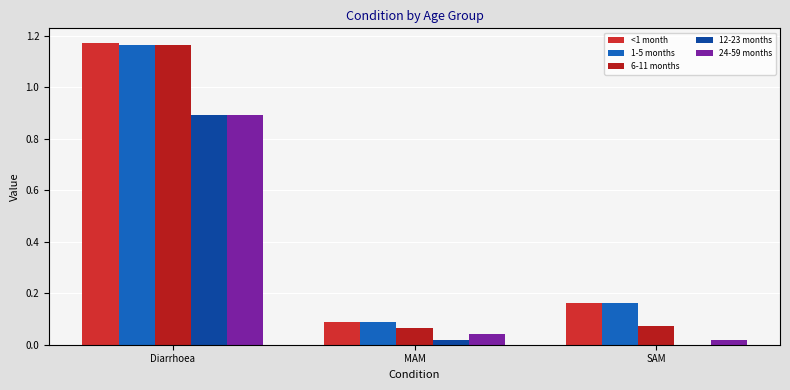

How many values in 12-23 months are above zero?

2